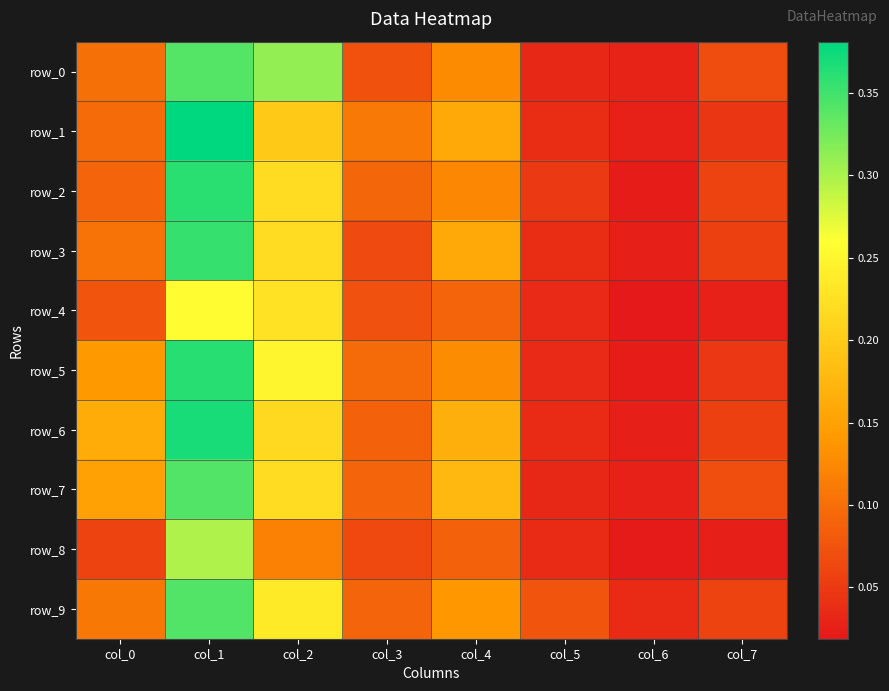

What is the maximum value for row_9?

0.3